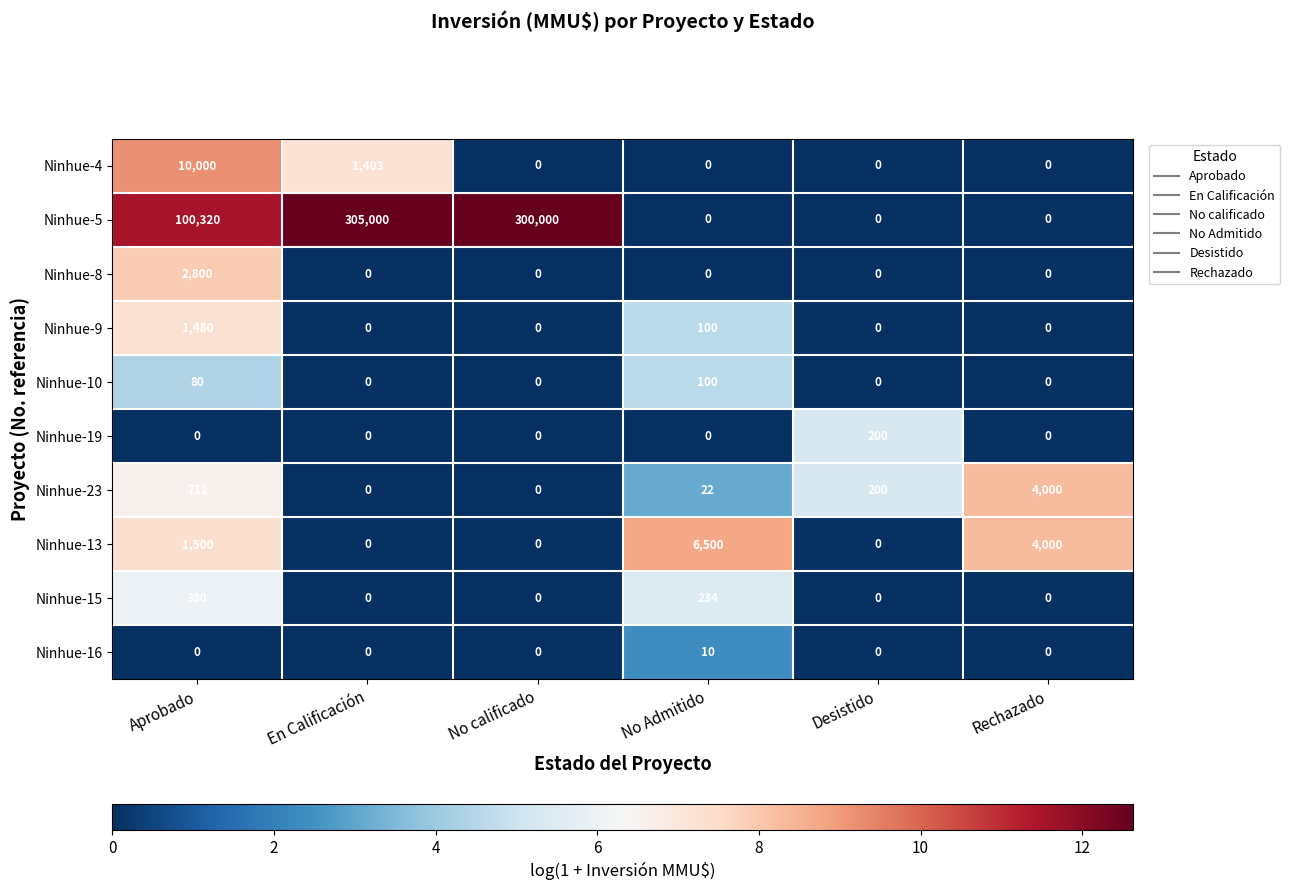

What is the difference between the Ninhue-23 values at No calificado and Rechazado?

4000